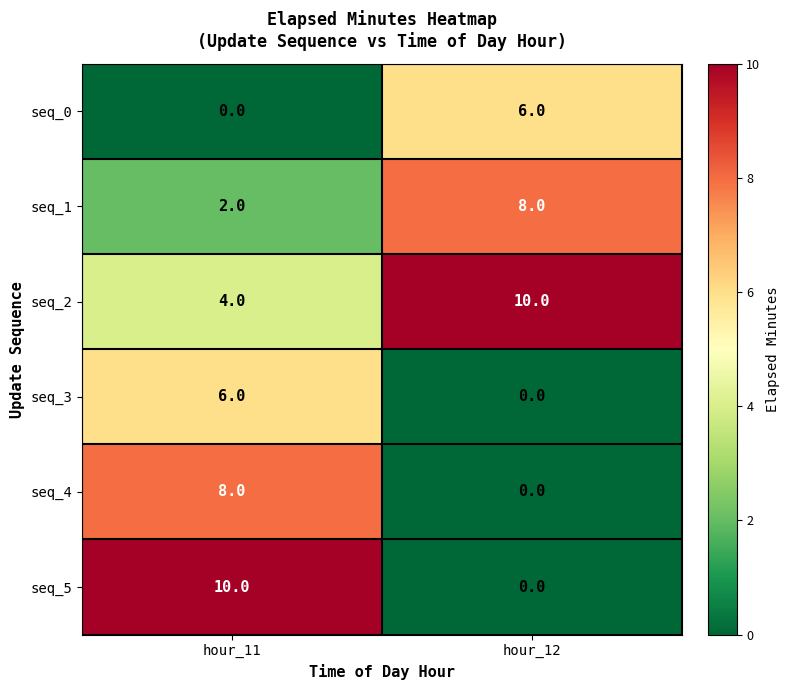

Which series has the largest total across all categories?

seq_2